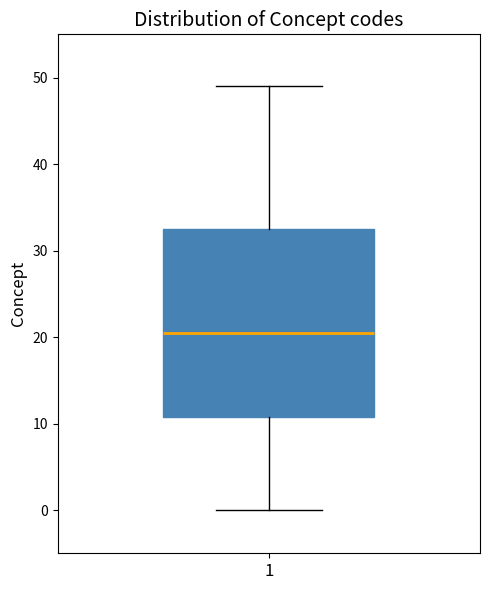

Read this box plot against the y-axis: the position of the median line, the range covered by the box, and the ends of both whiskers. The values are not printed on the chart, so give them approximately, as read against the axis.

median 21, box 11 to 33, whiskers 0 to 49